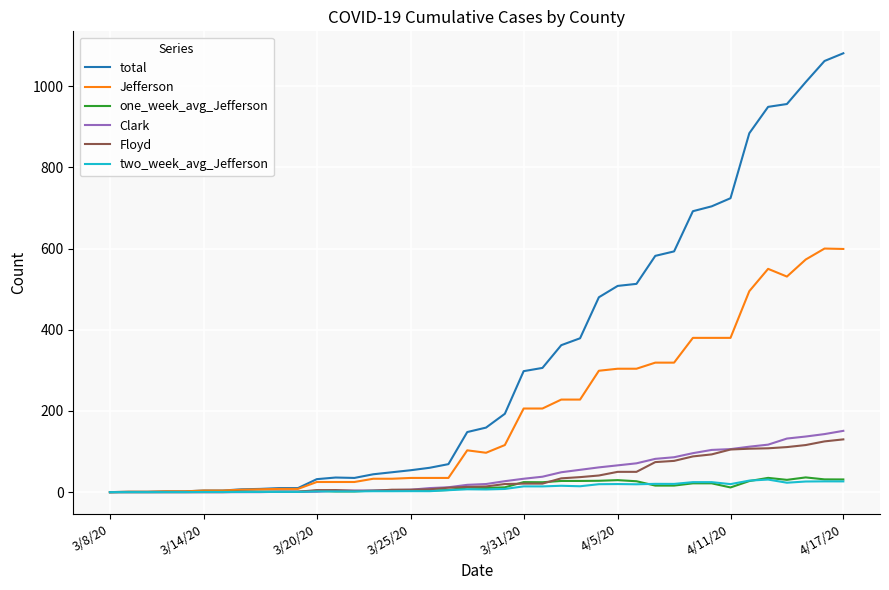

How many lines are shown in the chart?

6